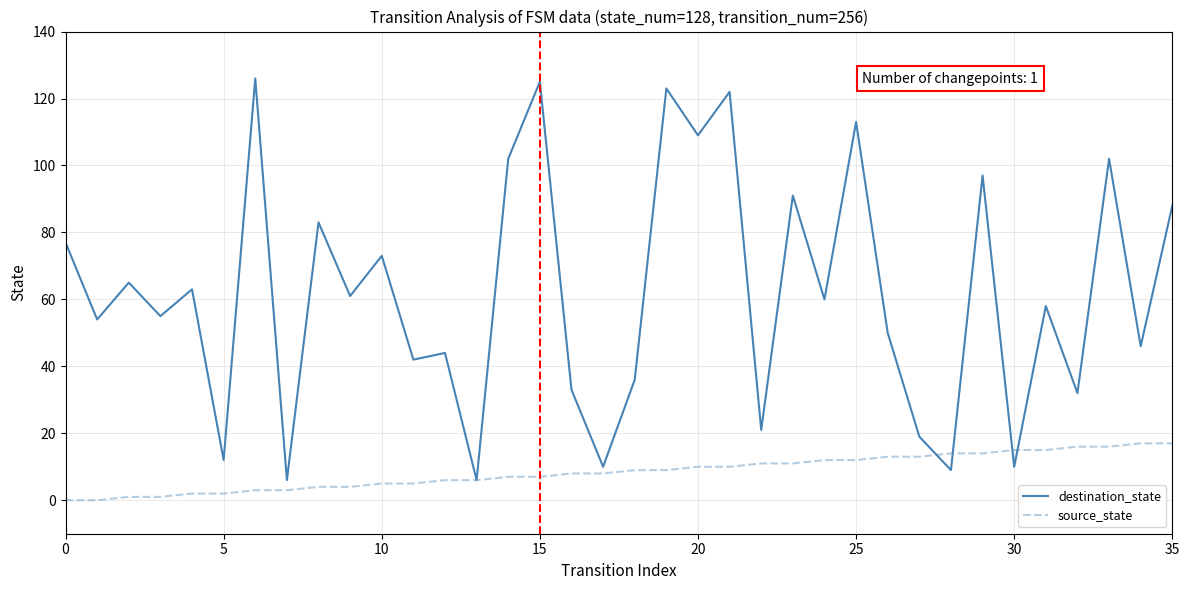

What is the greatest value displayed?

126